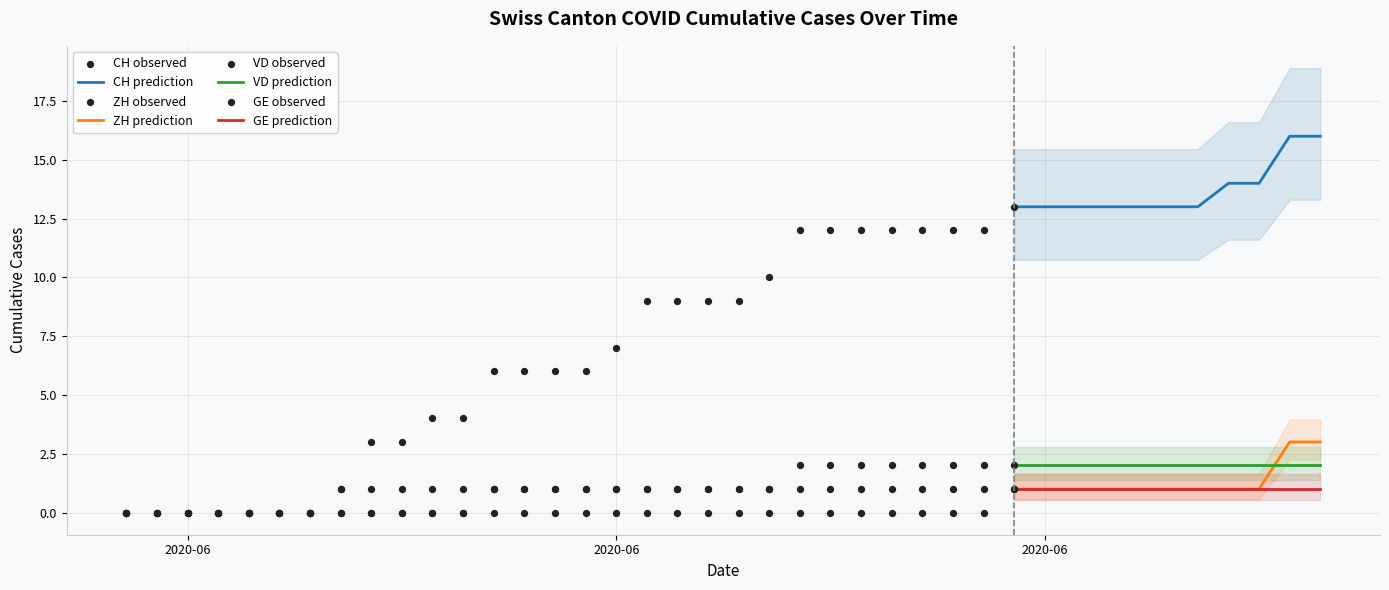

Is the value of GE at 30 greater than the value of CH at 14?

No